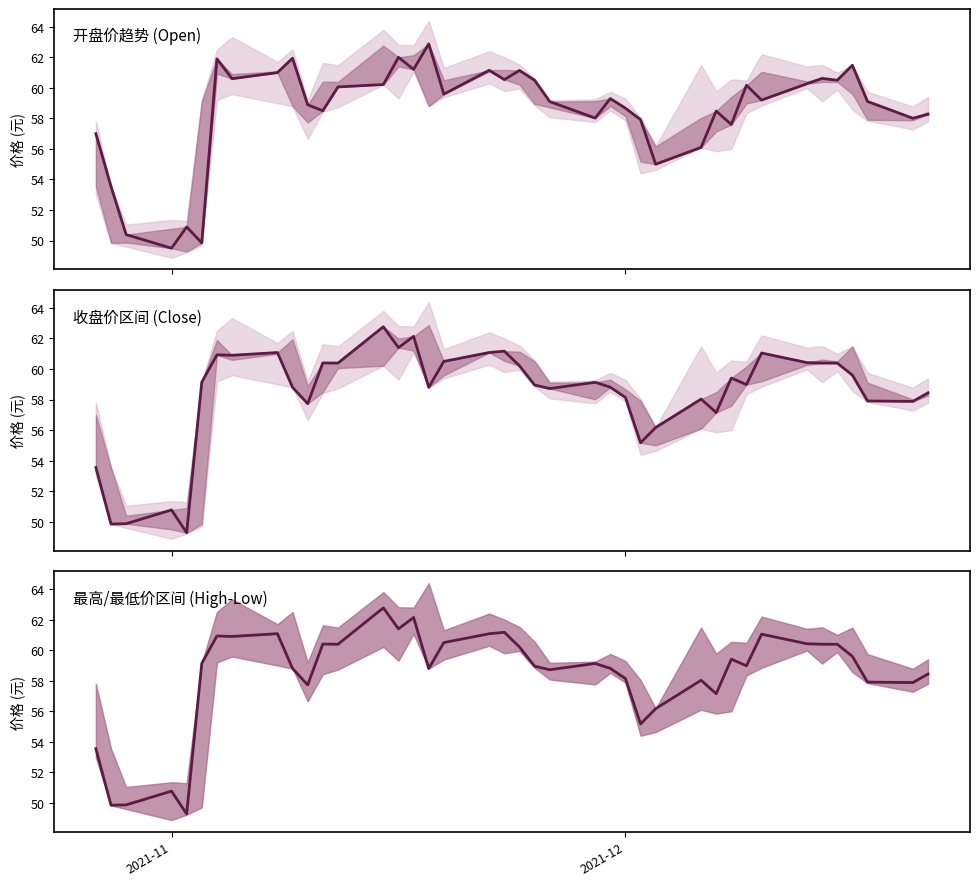

Reading left to right, list all the values displayed in this chart.

开盘价趋势 (Open): 57.0	53.5	50.4	49.5	50.9	49.9	61.9	60.6	61.0	61.9	58.9	58.5	60.1	60.2	62.0	61.2	62.9	59.6	61.1	60.5	61.1	60.5	59.1	58.0	59.3	58.7	57.9	55.0	56.1	58.5	57.6	60.2	59.2	60.3	60.6	60.5	61.5	59.1	58.0	58.3
收盘价区间 (Close): 53.5	49.9	49.9	50.8	49.3	59.1	60.9	60.9	61.1	58.8	57.7	60.4	60.4	62.8	61.4	62.1	58.8	60.5	61.1	61.2	60.2	59.0	58.7	59.1	58.8	58.1	55.2	56.2	58.0	57.1	59.4	59.0	61.0	60.4	60.4	60.4	59.6	57.9	57.9	58.4
最高/最低价区间 (High-Low): 53.5	49.9	49.9	50.8	49.3	59.1	60.9	60.9	61.1	58.8	57.7	60.4	60.4	62.8	61.4	62.1	58.8	60.5	61.1	61.2	60.2	59.0	58.7	59.1	58.8	58.1	55.2	56.2	58.0	57.1	59.4	59.0	61.0	60.4	60.4	60.4	59.6	57.9	57.9	58.4